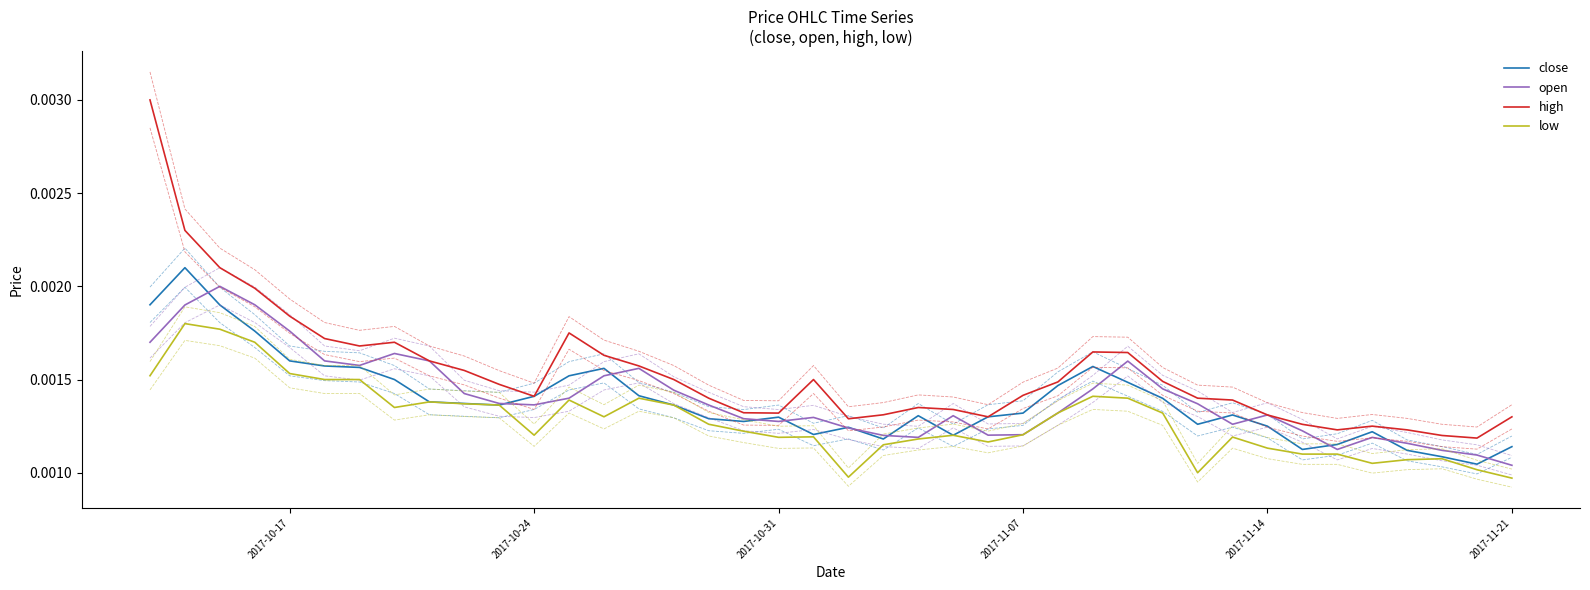

True or false: low and high cross at least once.

False